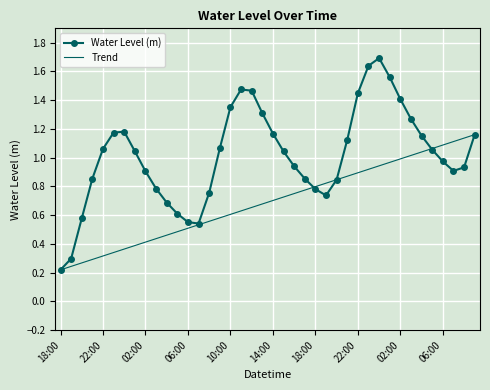

Where is the first local maximum?

2023-10-13 00:00